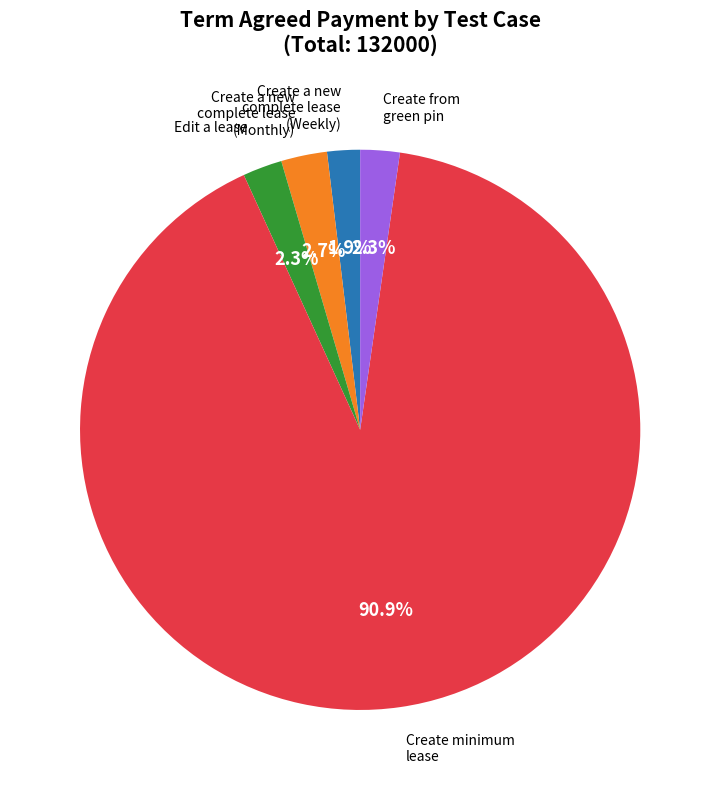

Is there any slice that represents more than half of the pie?

Yes